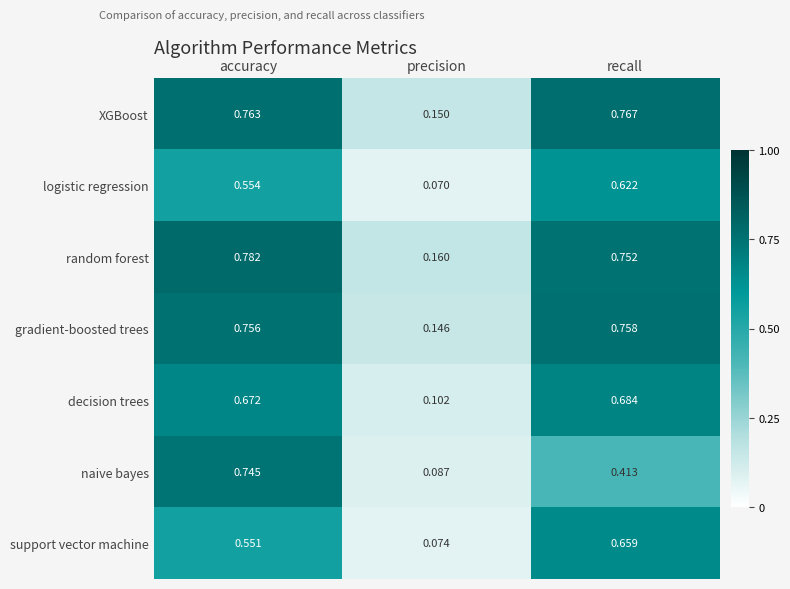

Rank the series by their maximum value, from lowest to highest.

logistic regression, support vector machine, decision trees, naive bayes, gradient-boosted trees, XGBoost, random forest